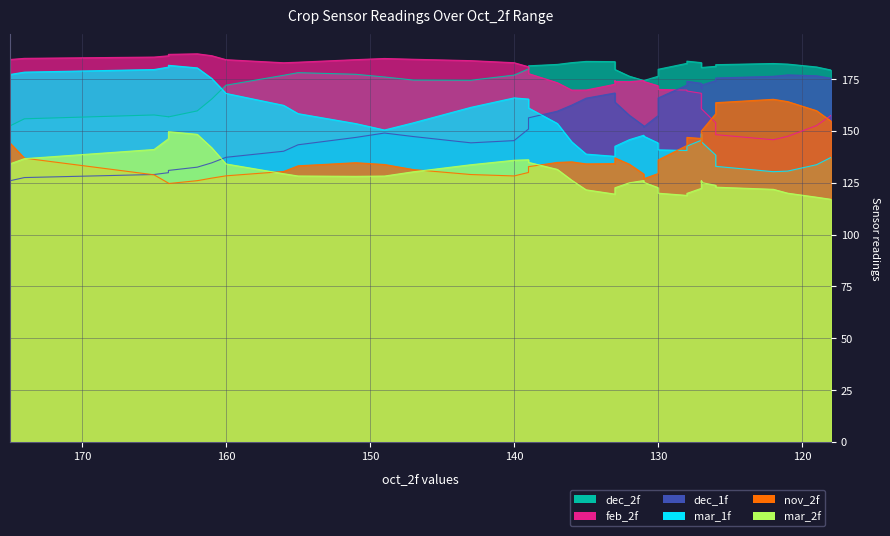

What is the average value of the mar_1f series?

153